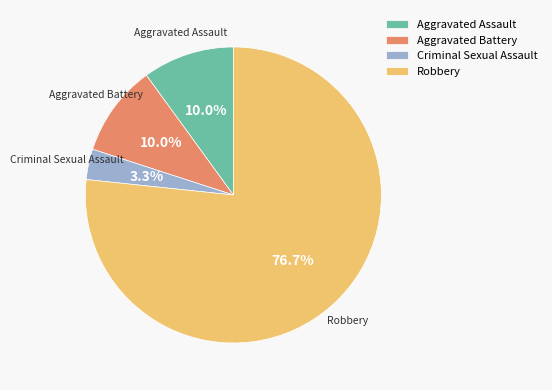

How many segments does this pie chart have?

4